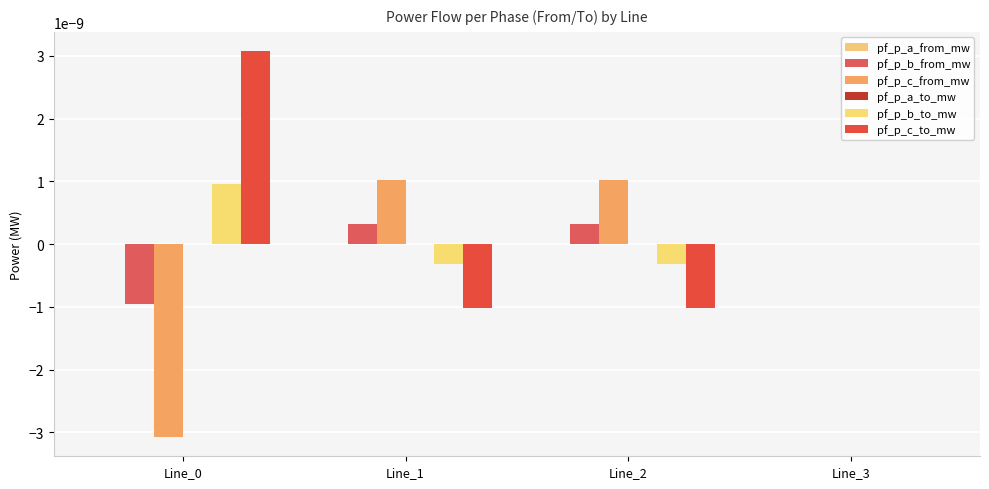

How many distinct data groups are displayed?

6